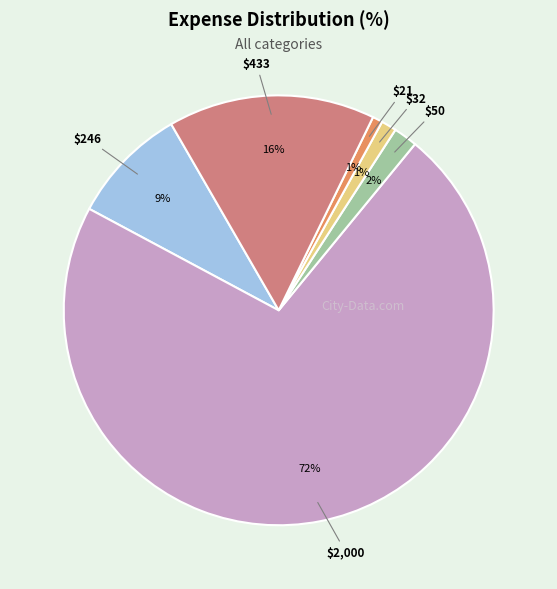

To the nearest percent, what is the average slice percentage?

17%